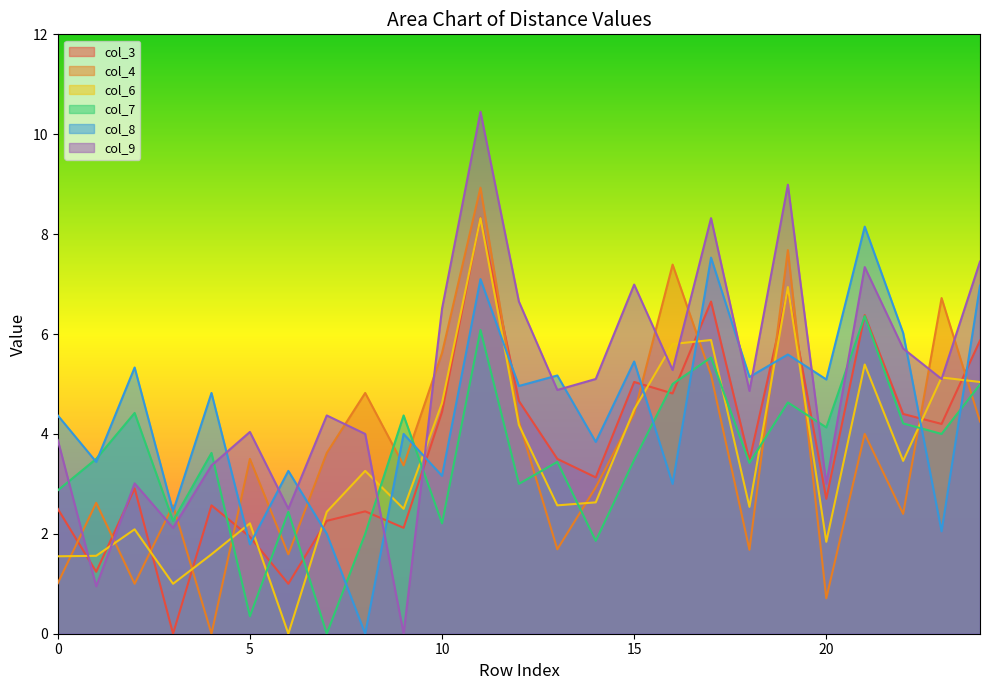

Between which two adjacent categories do col_8 and col_7 first intersect?

0 and 1